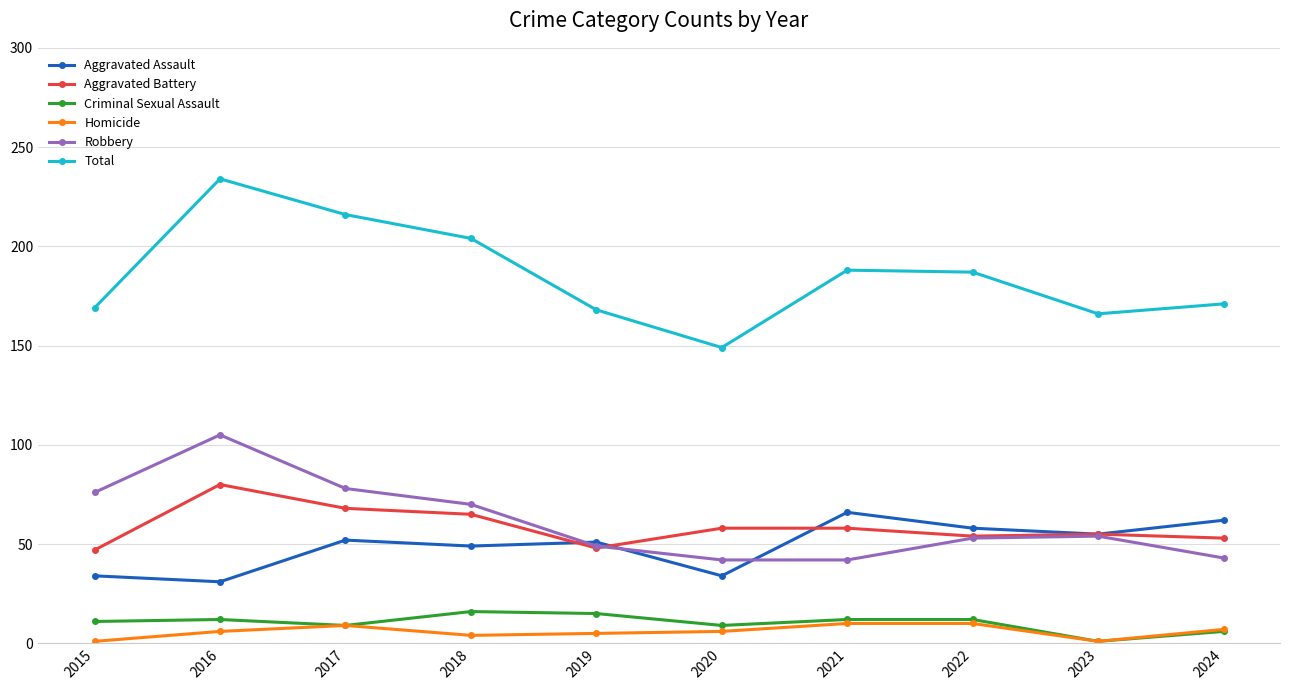

Rank the series by their maximum value, from highest to lowest.

Total, Robbery, Aggravated Battery, Aggravated Assault, Criminal Sexual Assault, Homicide